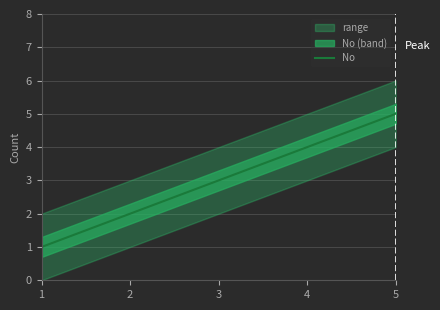

List the labels in order of value, largest first.

5, 4, 3, 2, 1